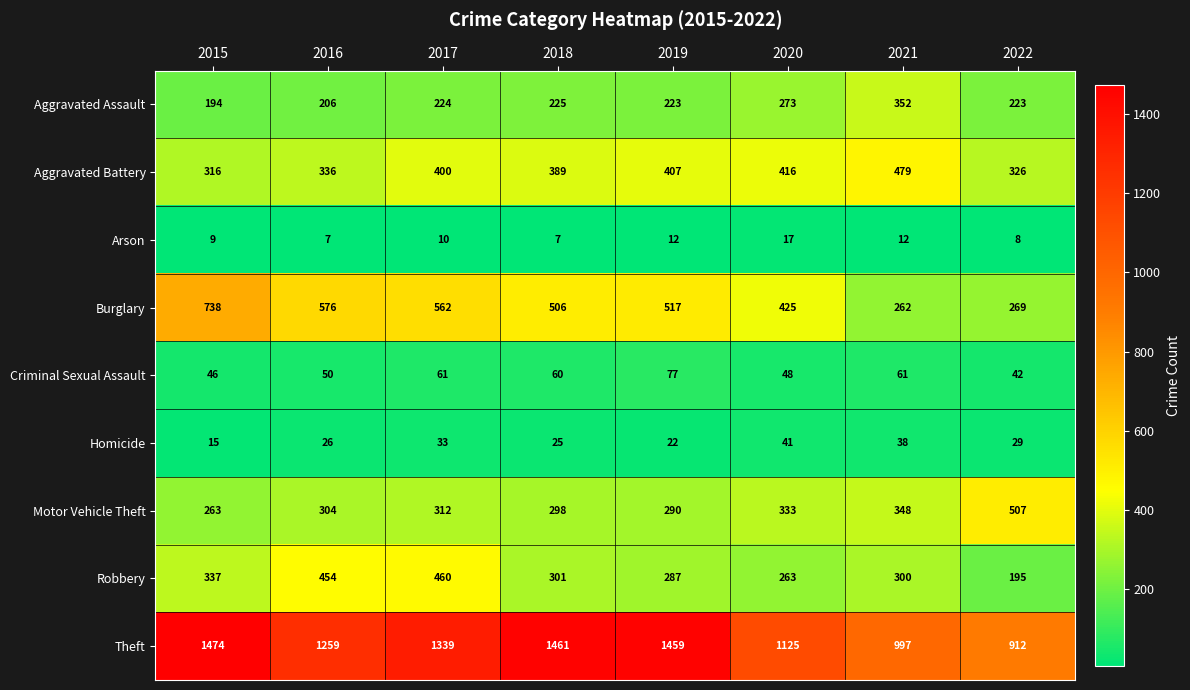

The value of Criminal Sexual Assault at 2018 is 60. True or false?

True